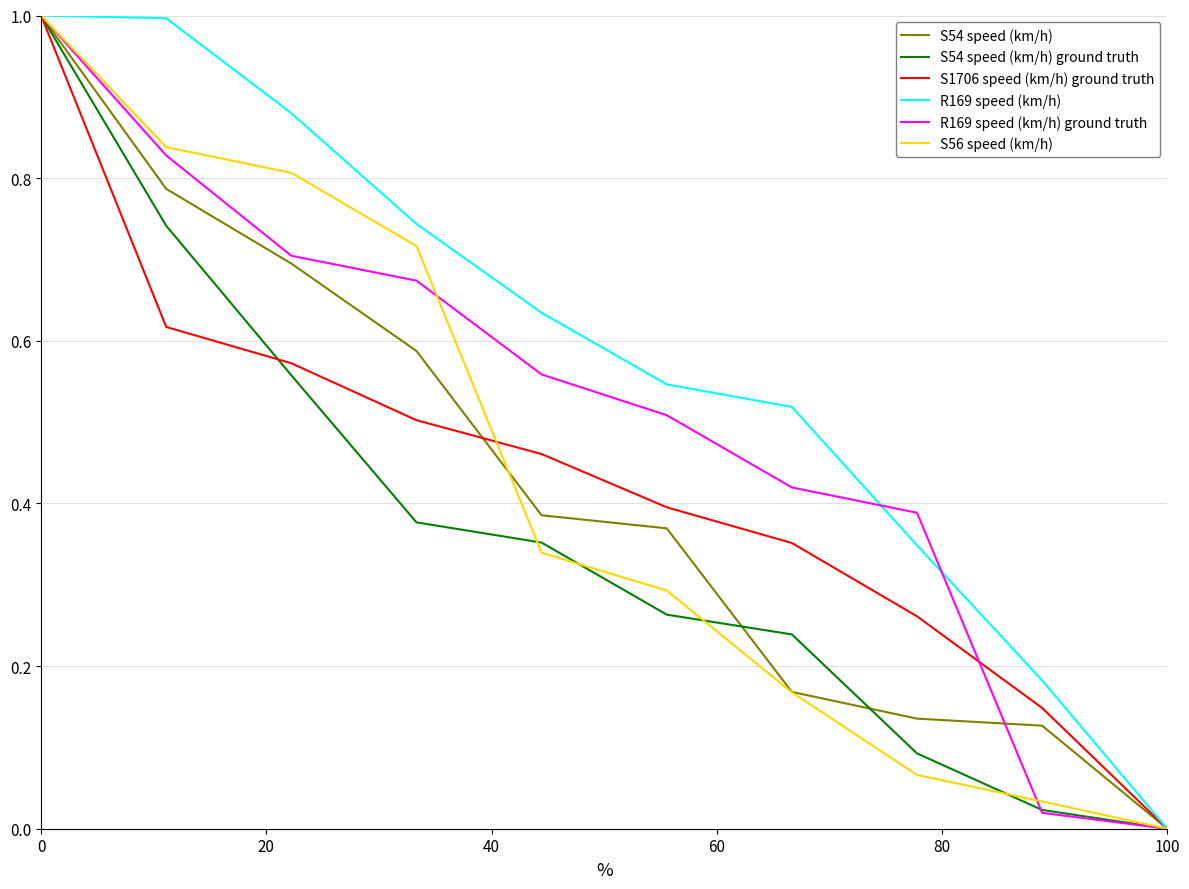

True or false: S1706 speed (km/h) ground truth has more than 2 points higher than both neighbors.

False